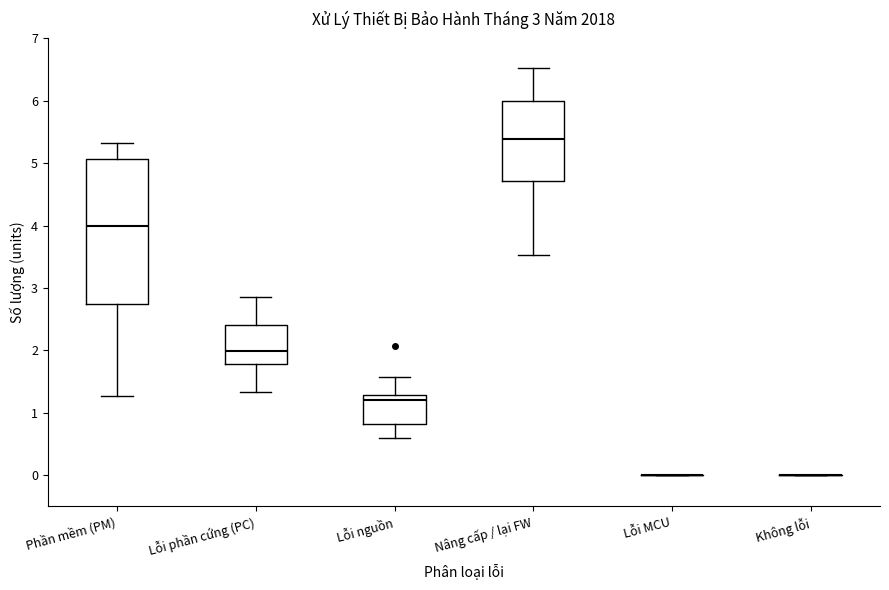

Comparing the boxes themselves (not the whiskers), which one is the tallest?

Phần mềm (PM)